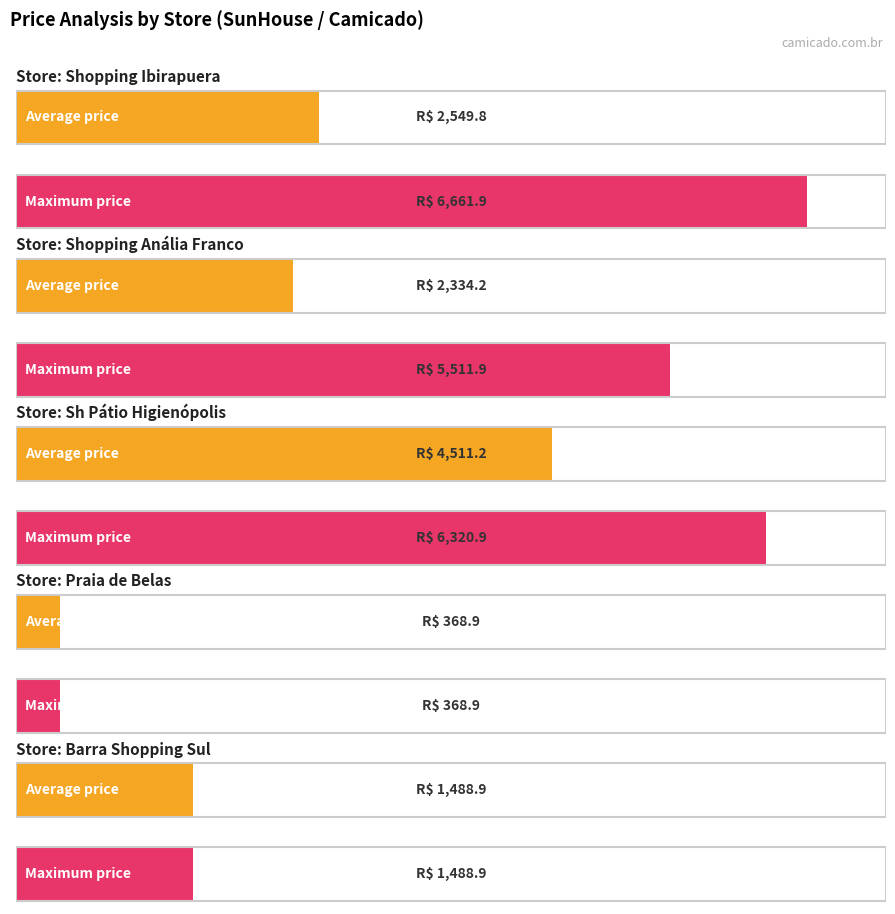

What is the label of the 5th bar from the right?

Shopping Ibirapuera 2